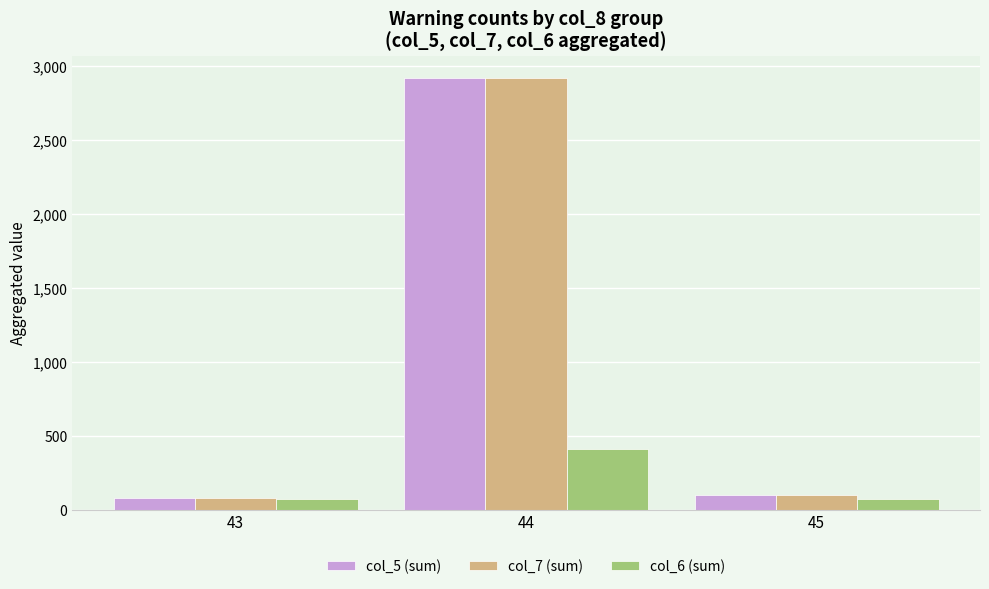

What is the lowest value of the col_6 (sum) series?

78